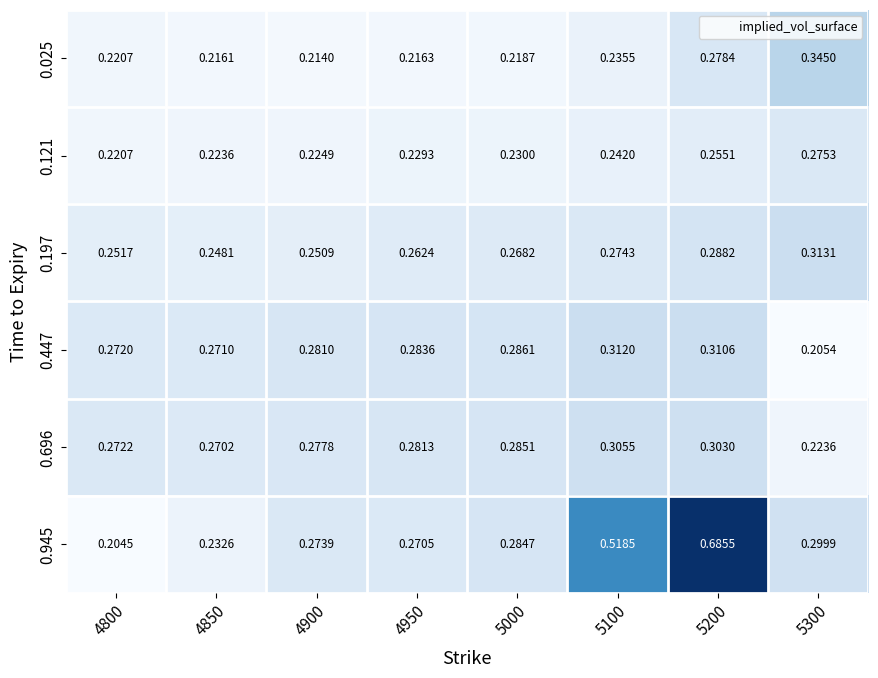

At how many categories does at least one series exceed 0?

8